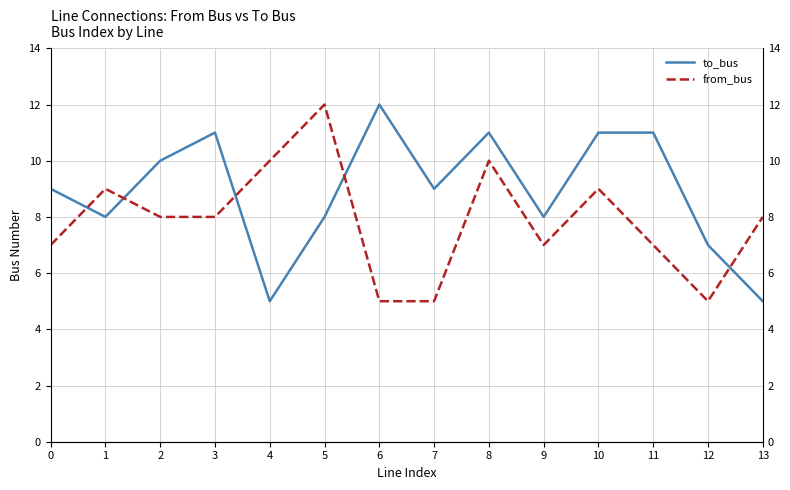

True or false: from_bus and to_bus intersect in this chart.

True